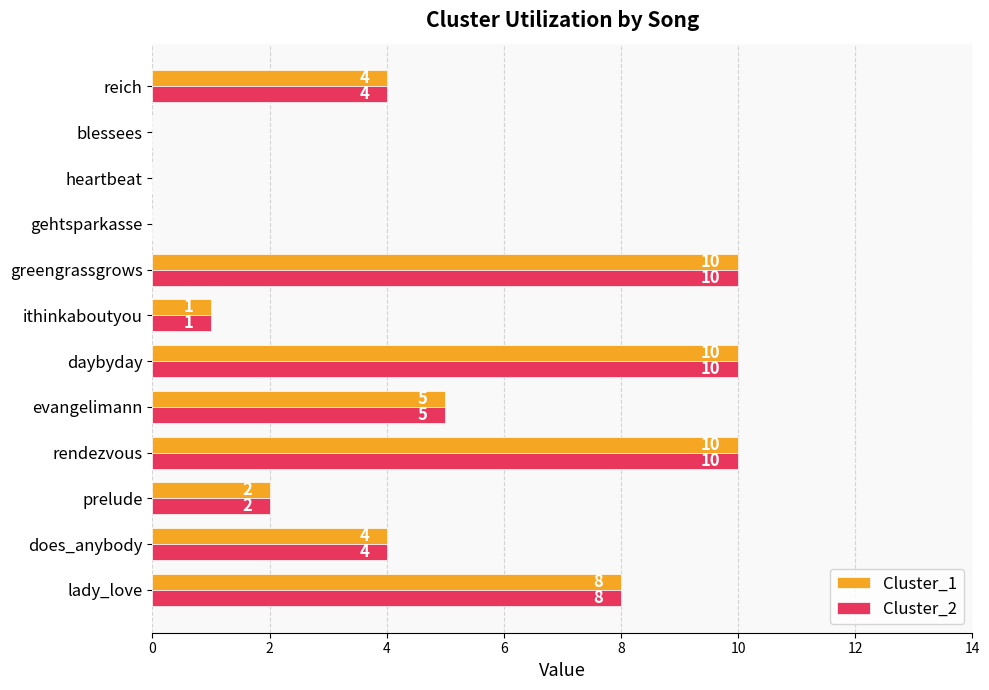

What is the total value across all series at does_anybody?

8